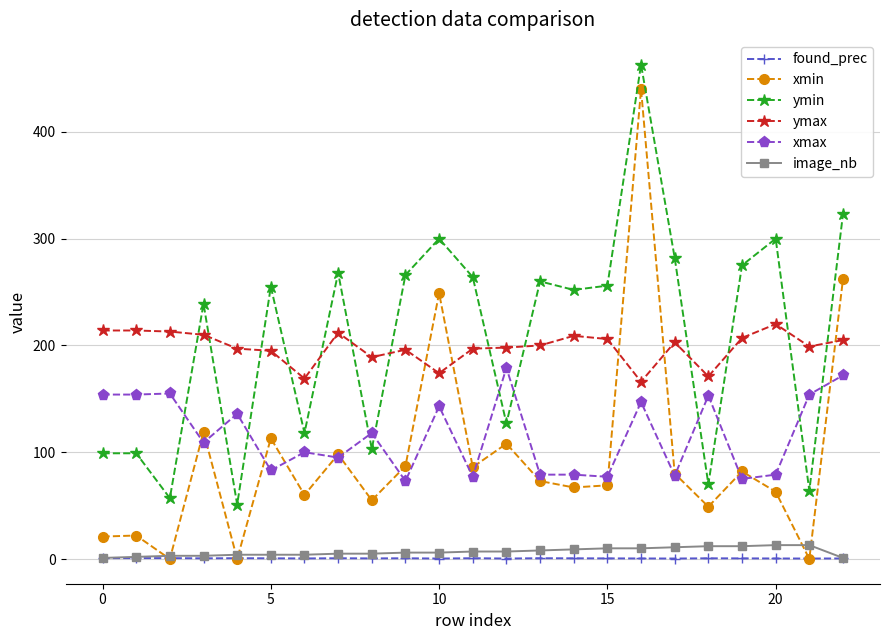

Which series ends up on top after the final intersection of ymin and xmax?

ymin